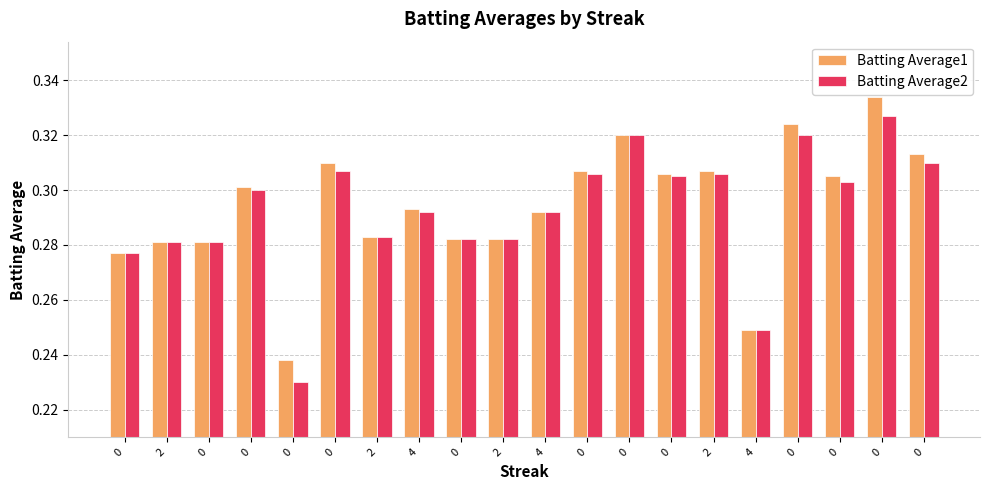

How many bars are there in each group?

2